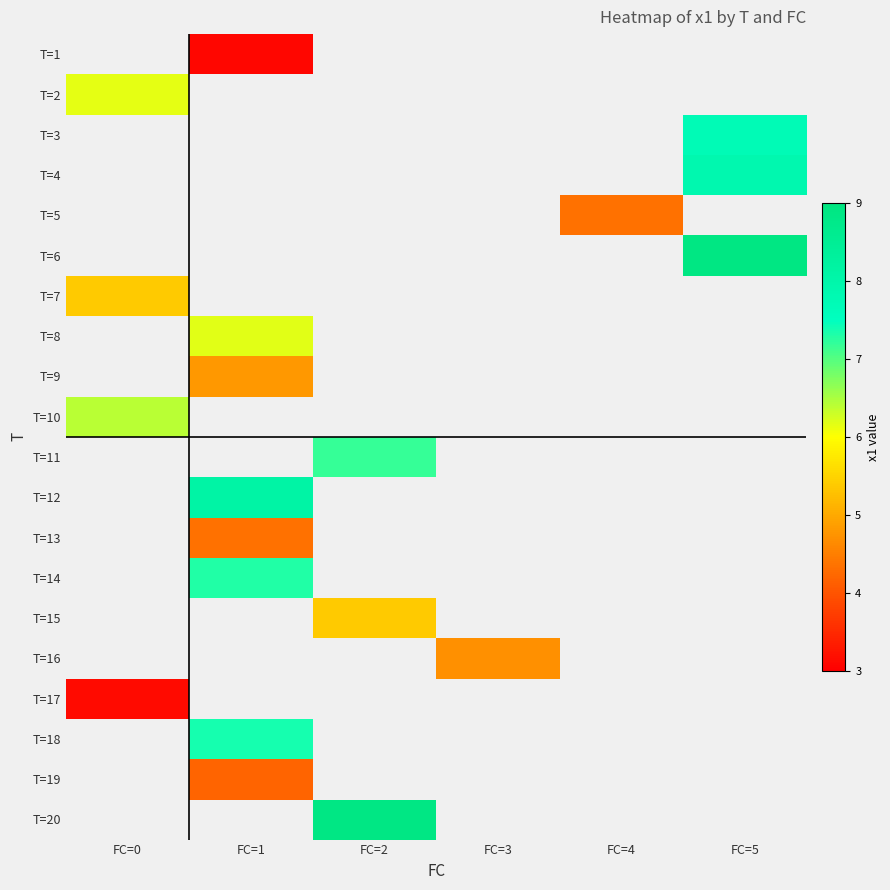

How many distinct data groups are displayed?

20